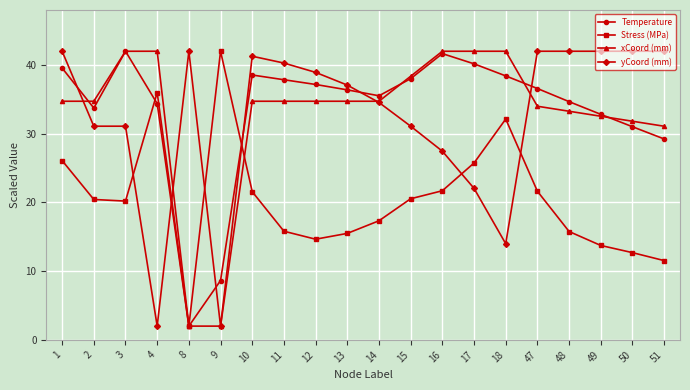

At 10, list the series in order from largest to smallest.

yCoord (mm), Temperature, xCoord (mm), Stress (MPa)